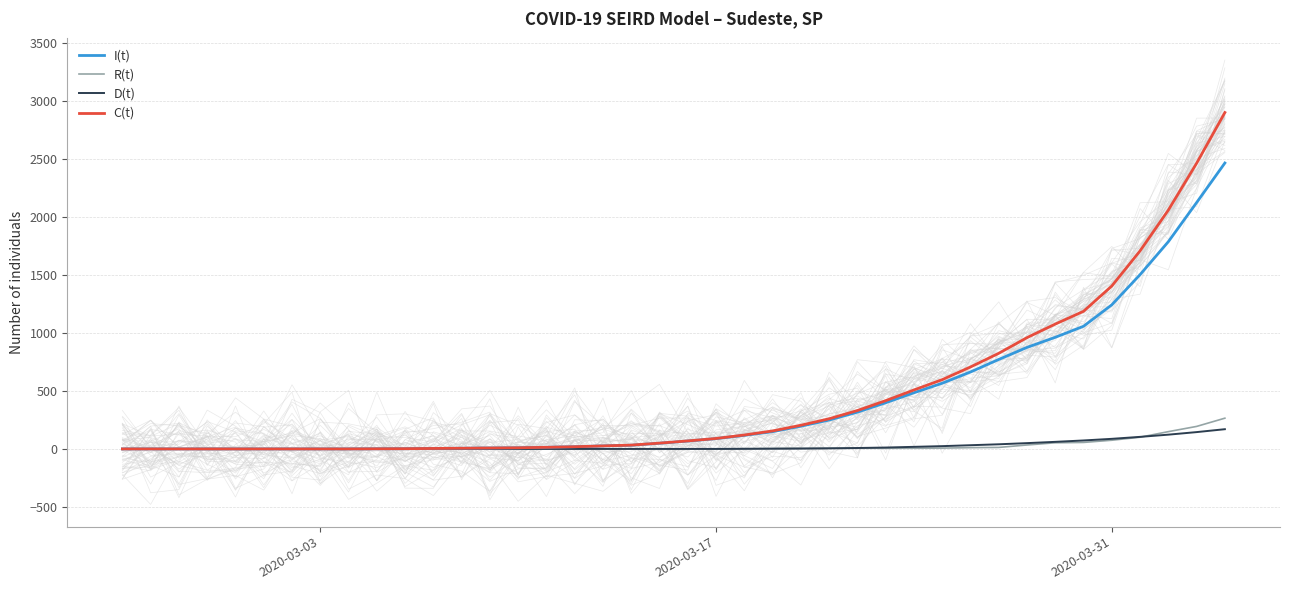

What is the maximum value for C(t)?

2899